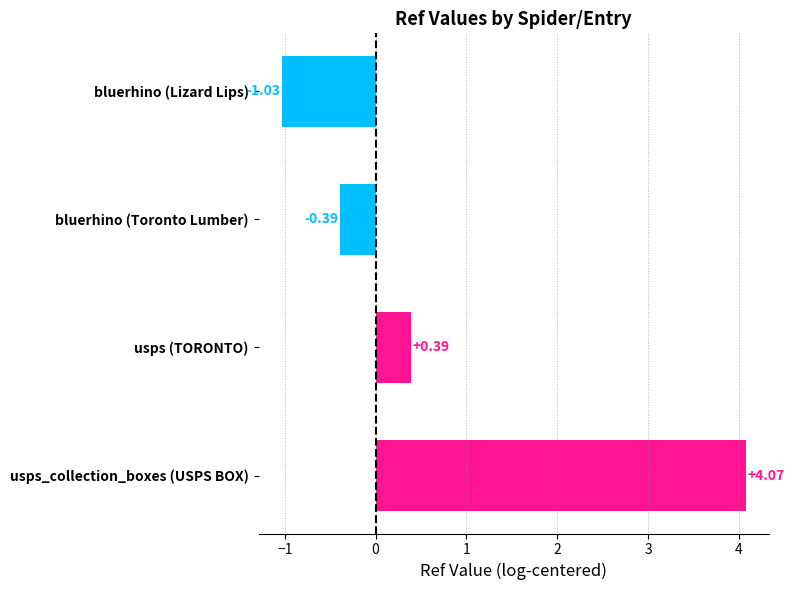

What is the label of the 3rd bar from the bottom?

bluerhino (Toronto Lumber)